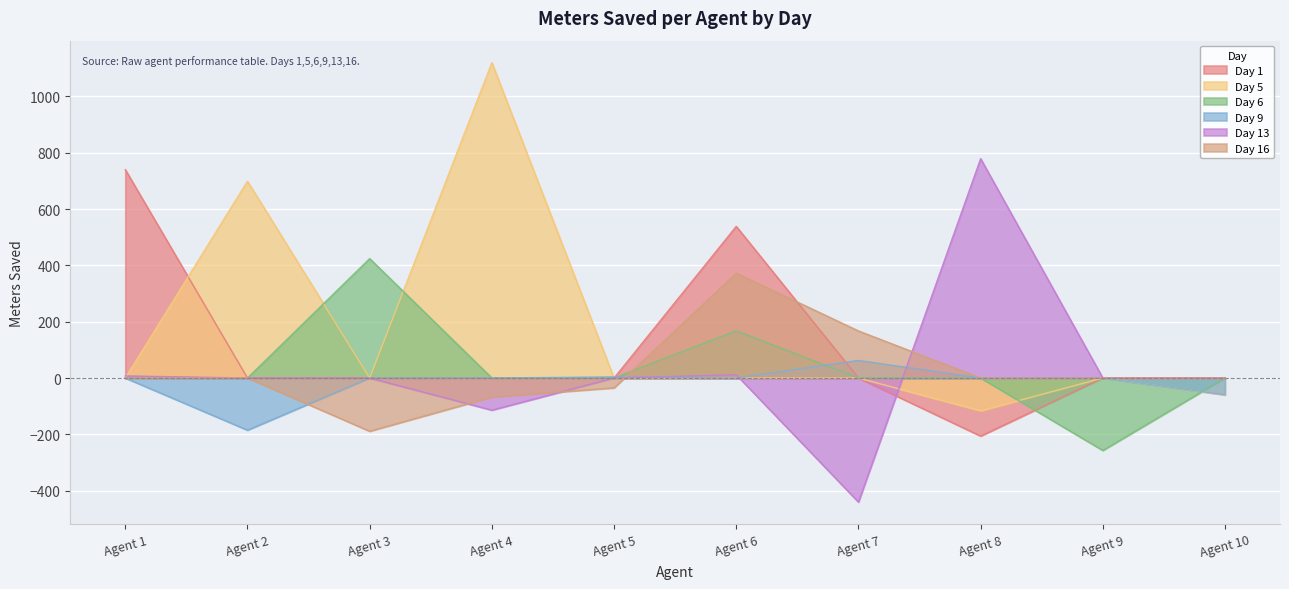

What is the difference between the maximum and minimum values in the Day 1 series?

946.1